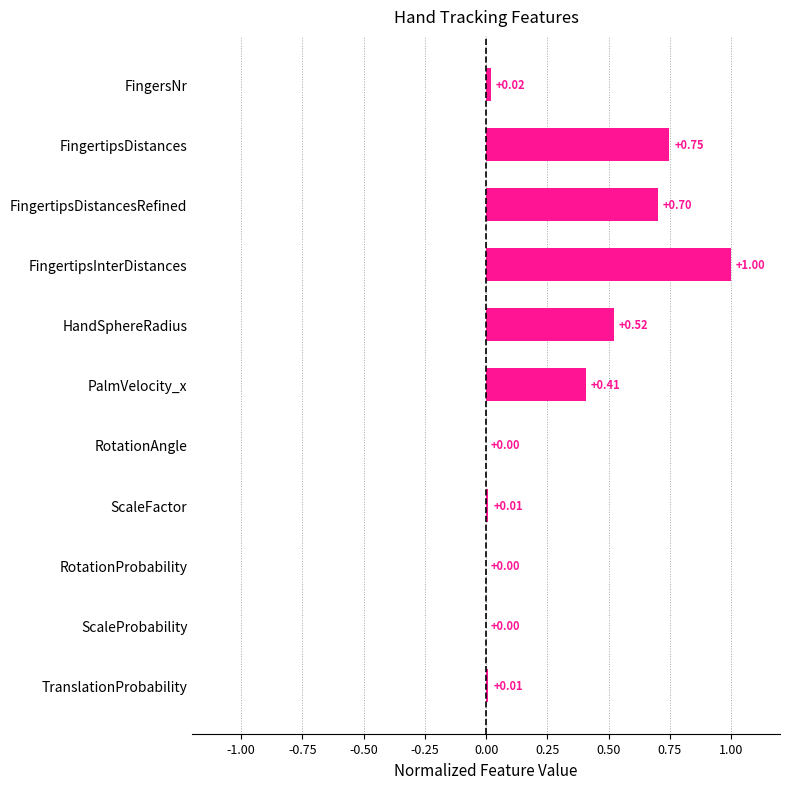

What is the sum of all values?

3.4